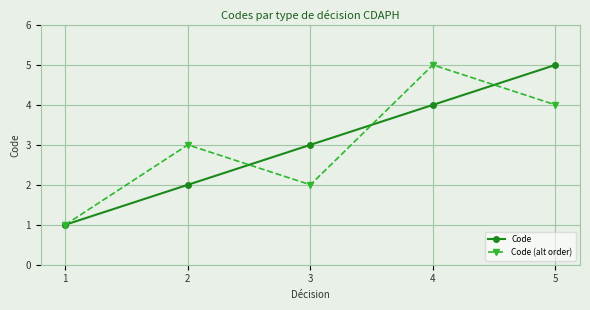

At which category does Code (alt order) reach its first local peak?

2